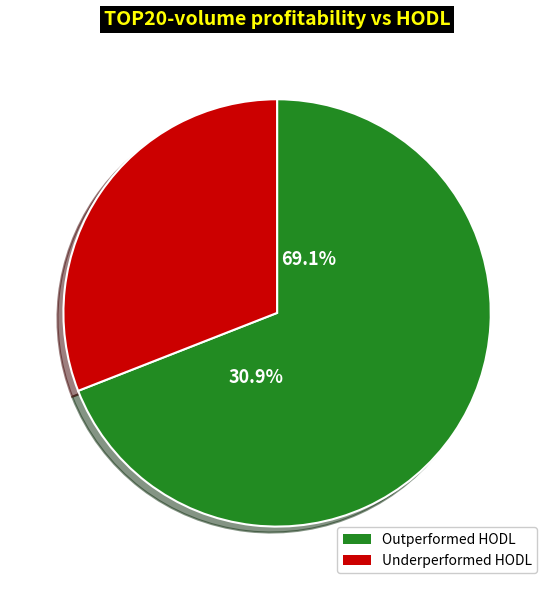

True or false: 7 accounts for 5% of the total.

False